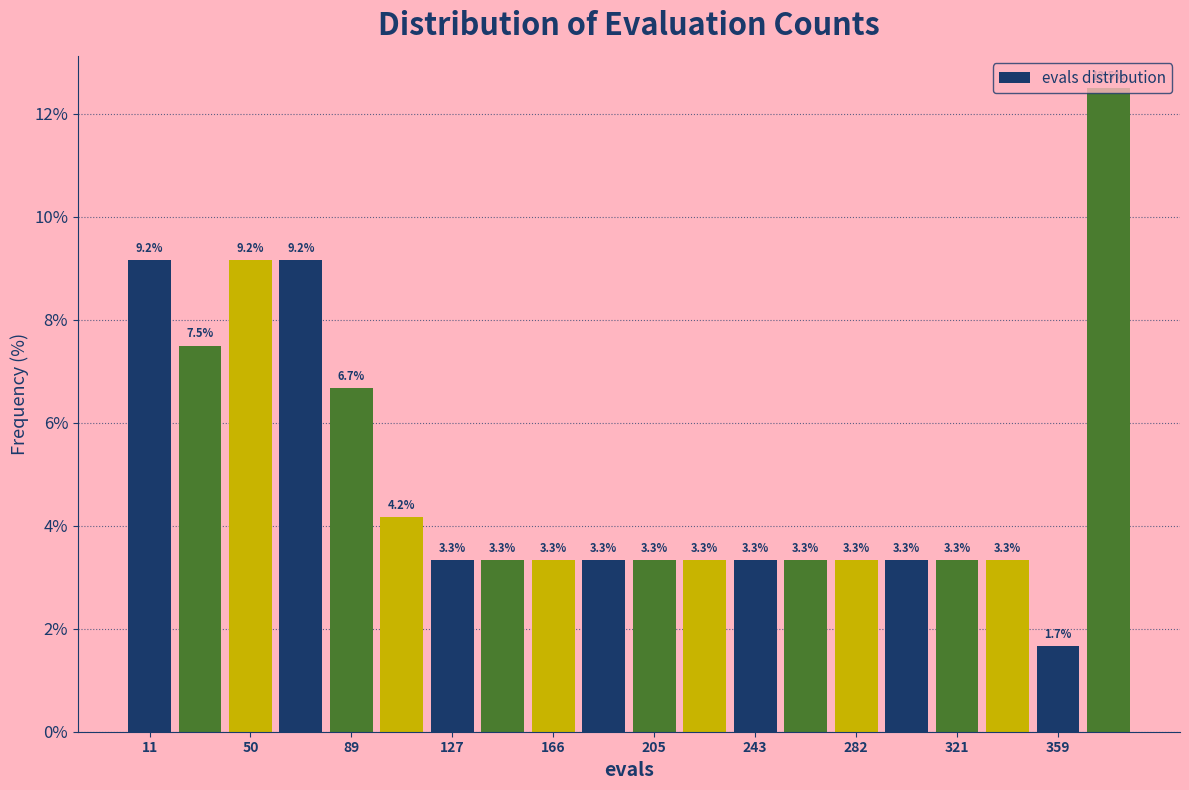

Read against the x-axis, roughly where is the centre of the tallest bar?

380